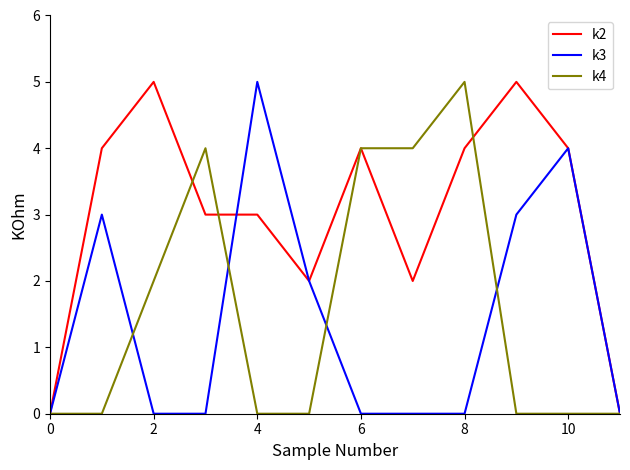

Which series has the largest total across all categories?

k2